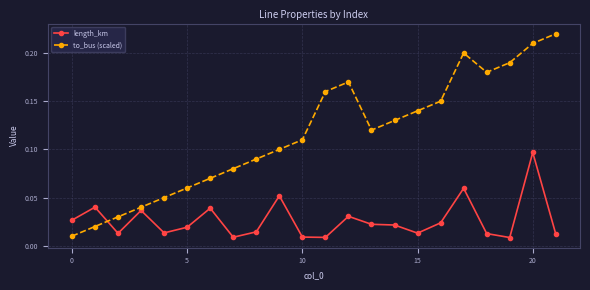

How many interior local peaks does the to_bus (scaled) series have?

2